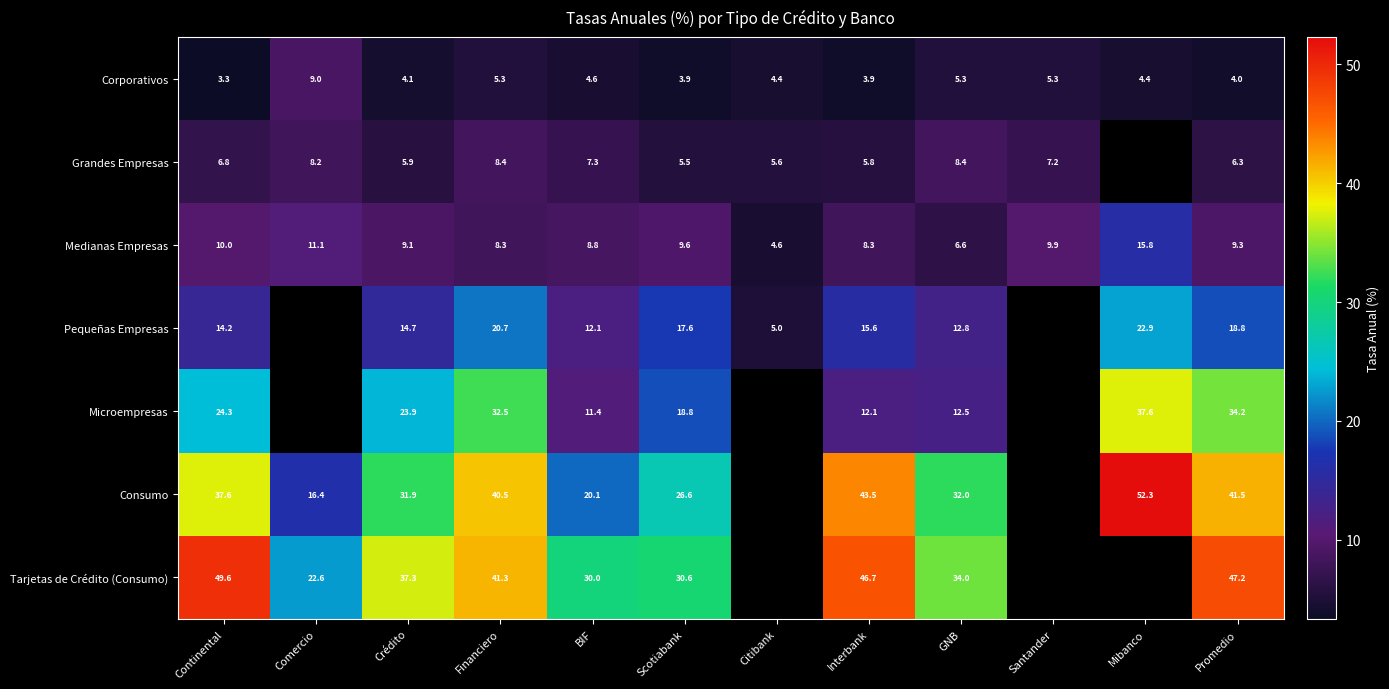

At GNB, list the series in order from smallest to largest.

Corporativos, Medianas Empresas, Grandes Empresas, Microempresas, Pequeñas Empresas, Consumo, Tarjetas de Crédito (Consumo)